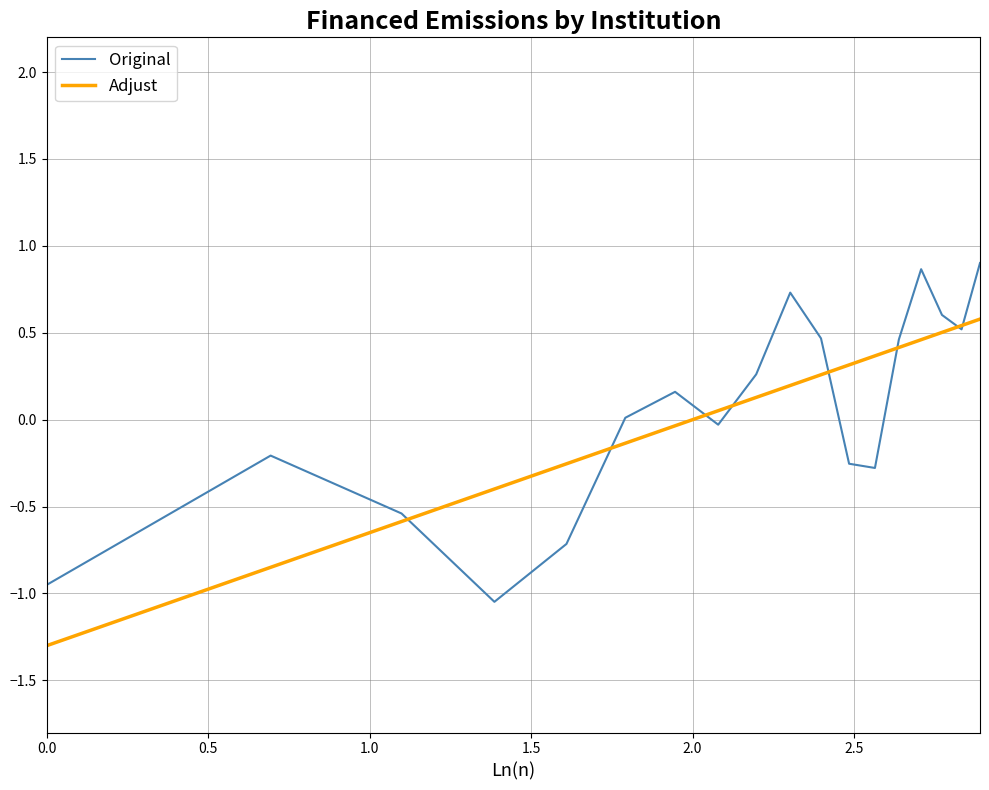

What is the smallest value displayed?

-1.3